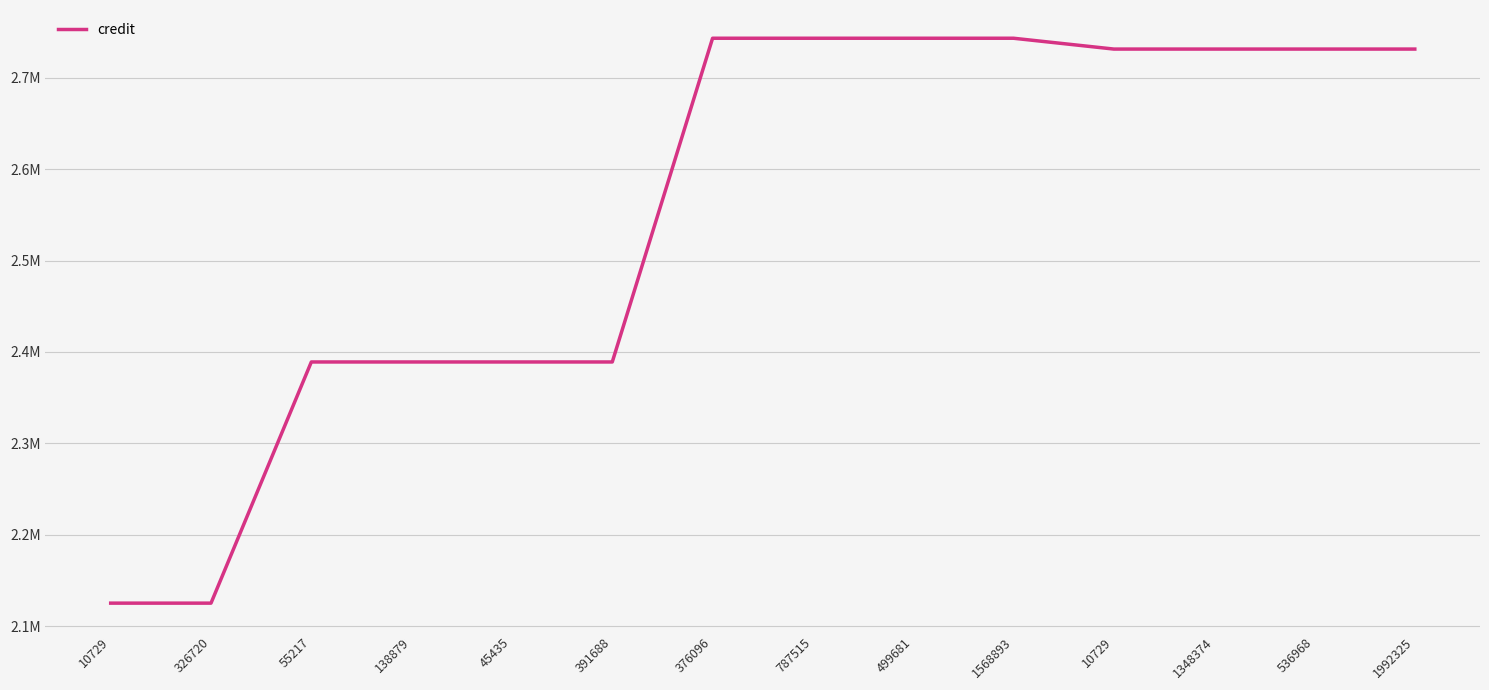

Does the chart display data point markers on the line(s)?

No